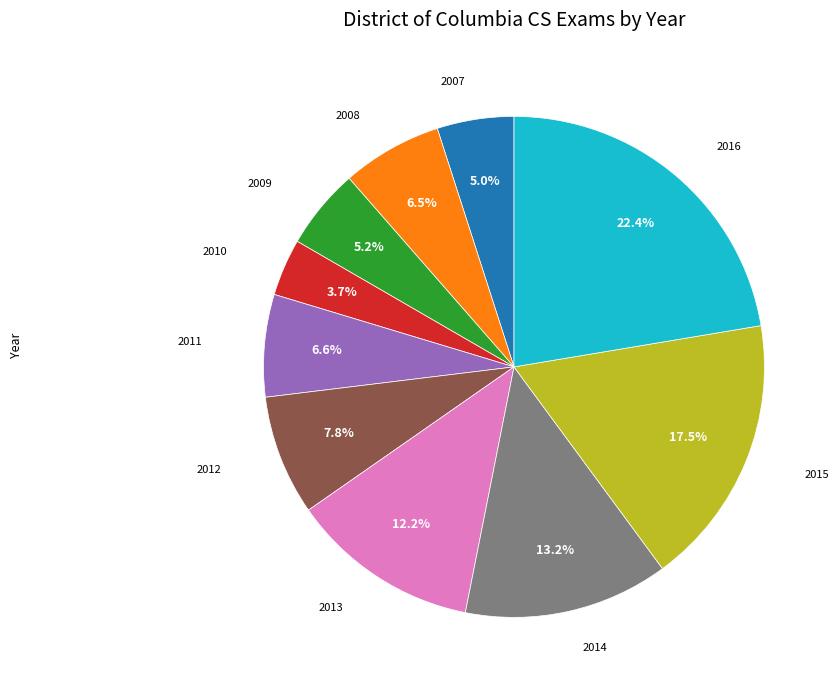

Is there any slice that represents more than half of the pie?

No